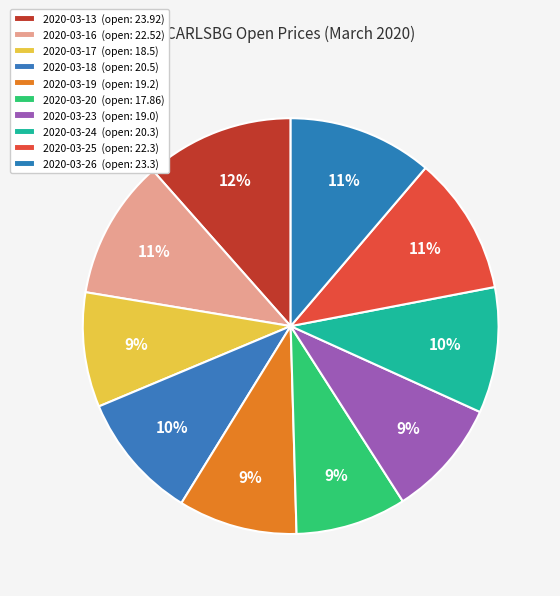

Which slice is the largest?

2020-03-13